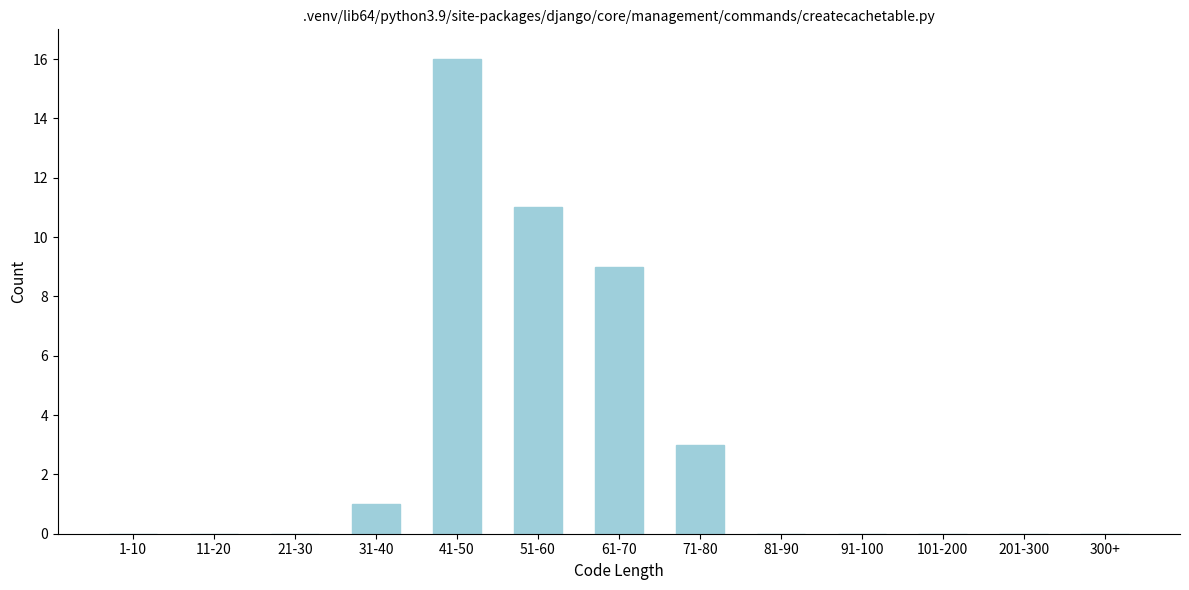

Reading left to right, transcribe all the data shown in this chart.

1-10=0	11-20=0	21-30=0	31-40=1	41-50=16	51-60=11	61-70=9	71-80=3	81-90=0	91-100=0	101-200=0	201-300=0	300+=0